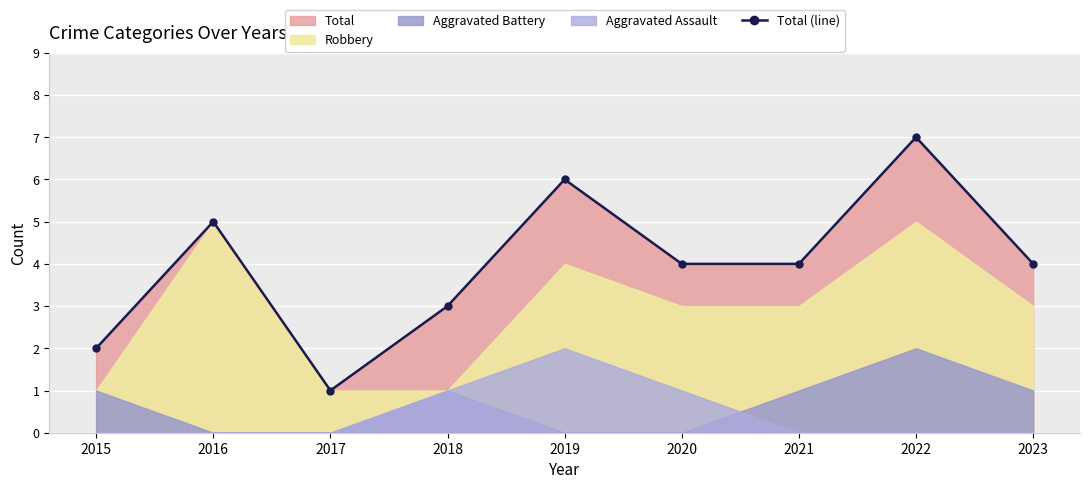

The value at 2019 is 6. True or false?

True